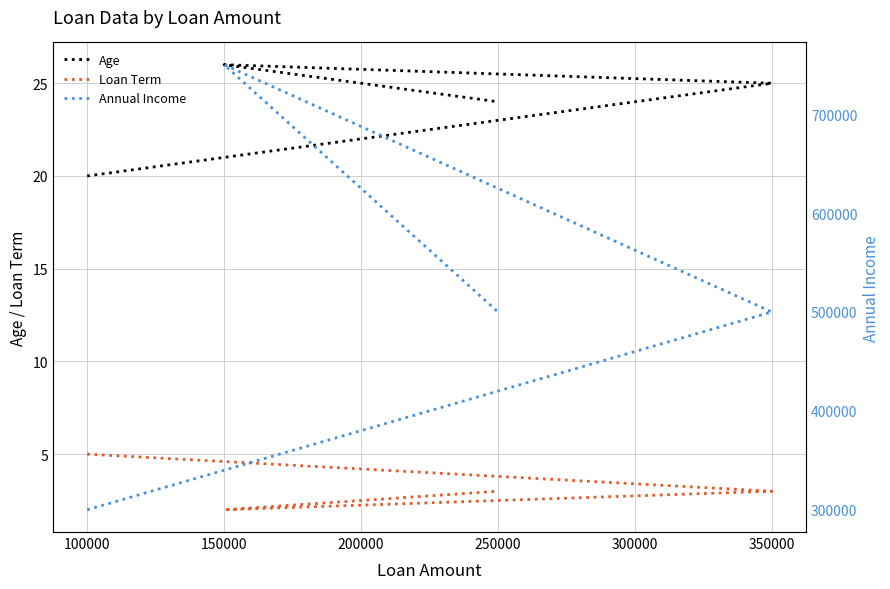

True or false: Annual Income has more than 1 interior local peaks.

False